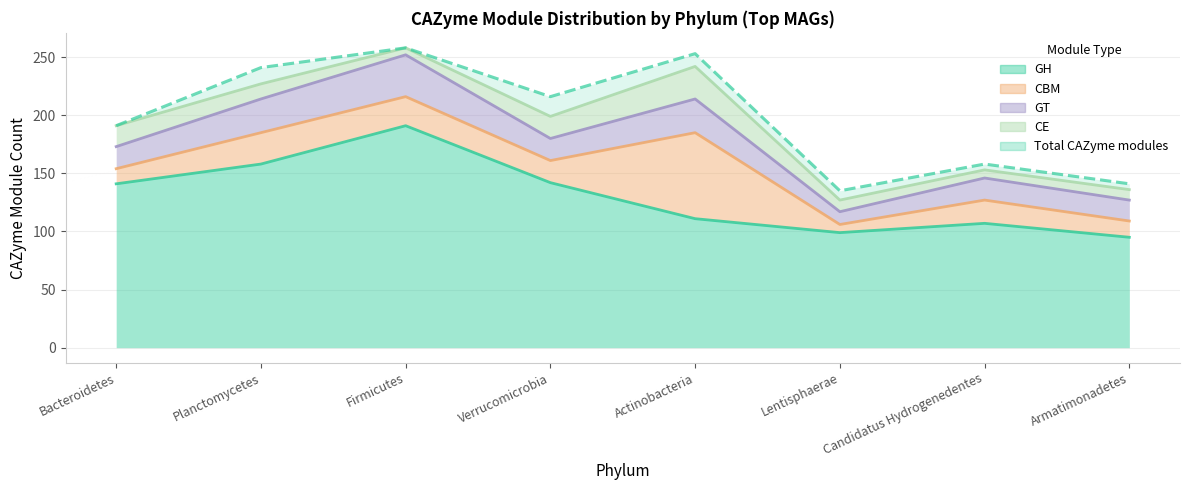

Is the value of Total_#_CAZymes modules at Actinobacteria greater than the value of CBM at Actinobacteria?

Yes